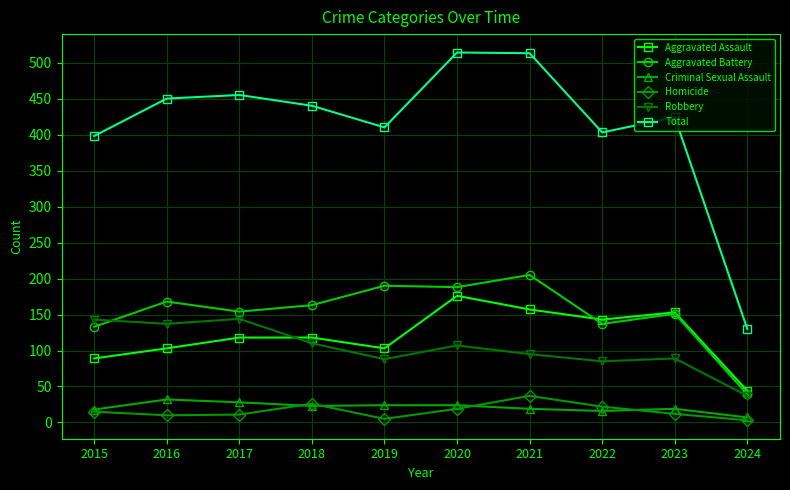

True or false: Robbery and Homicide cross at least once.

False